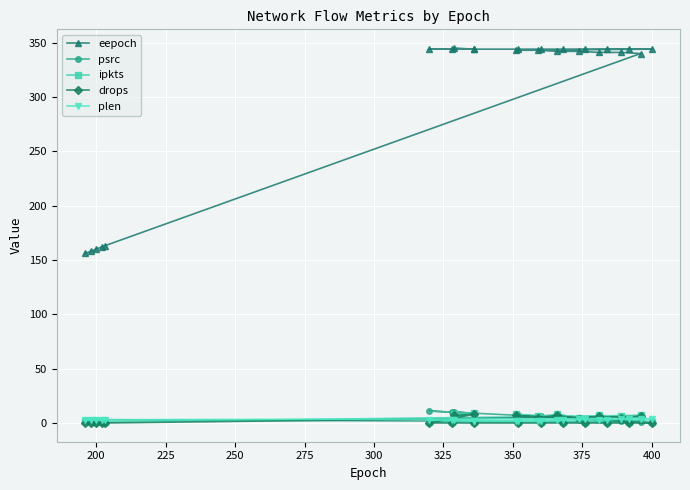

Which series has the widest spread of values?

eepoch